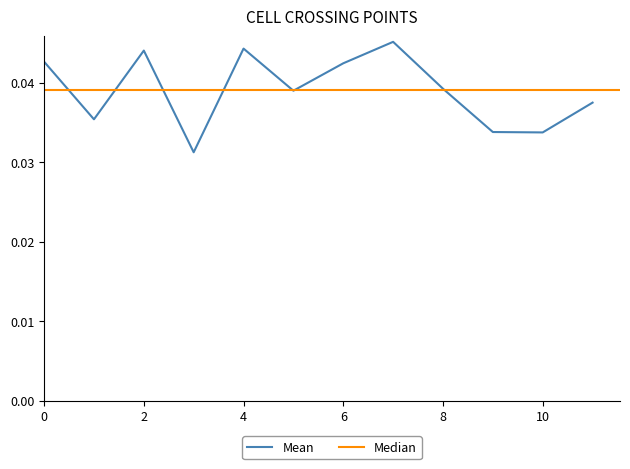

The value of Mean at 2 is 0.1. True or false?

False